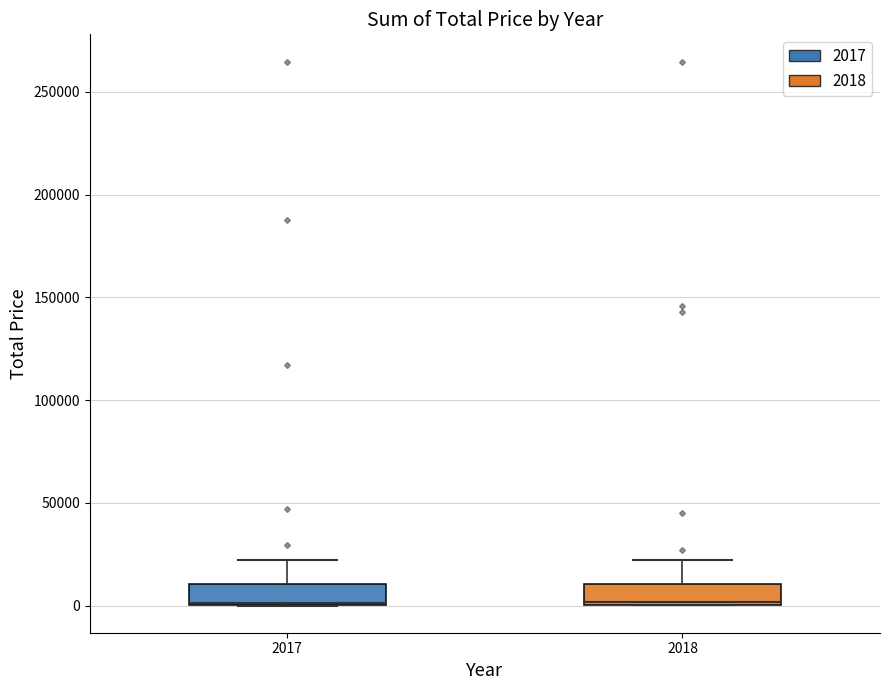

Reading left to right, transcribe this box plot: for each box, give where its median line is, the range the box spans, and where its two whiskers end, as read against the y-axis. The values are not printed on the chart, so give them approximately, as read against the axis.

2017: median 0 (drawn on the box's lower edge), box 0 to 10000, whiskers 0 to 20000
2018: median 0, box 0 to 10000, whiskers 0 to 20000